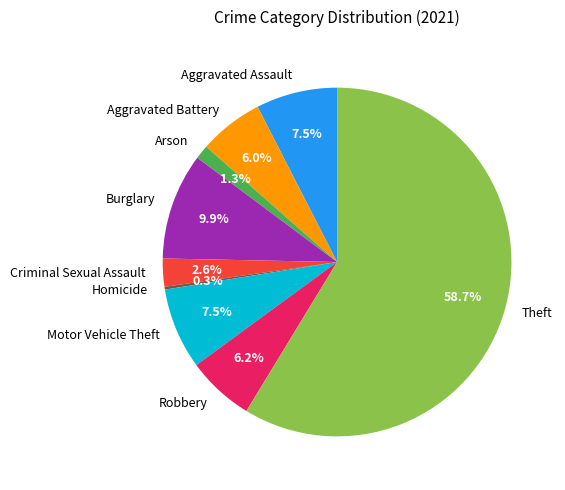

Which has a higher value, Arson or Motor Vehicle Theft?

Motor Vehicle Theft